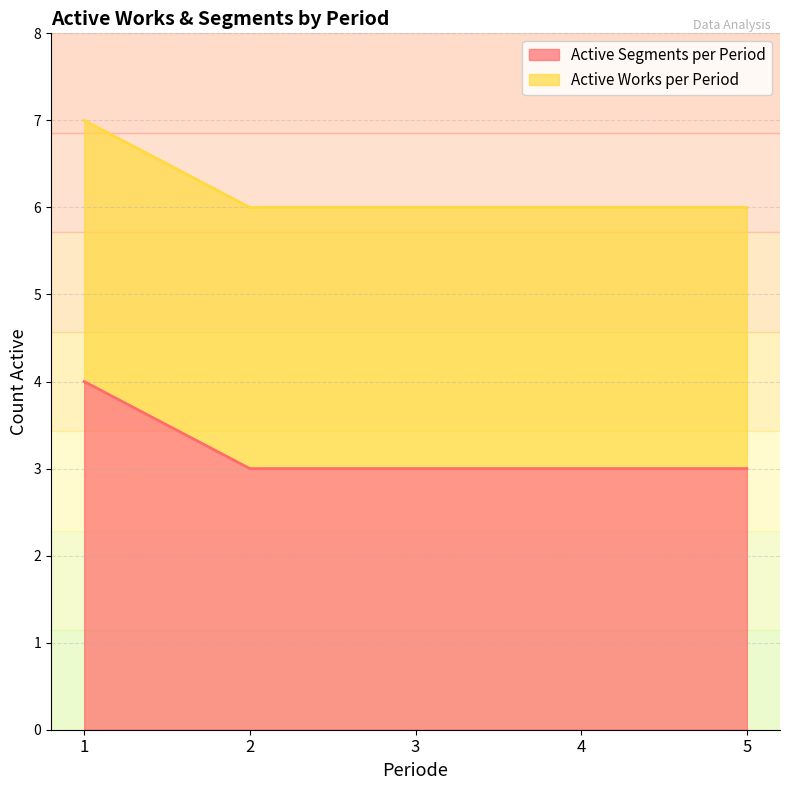

True or false: the data shows 3 at 3.

True